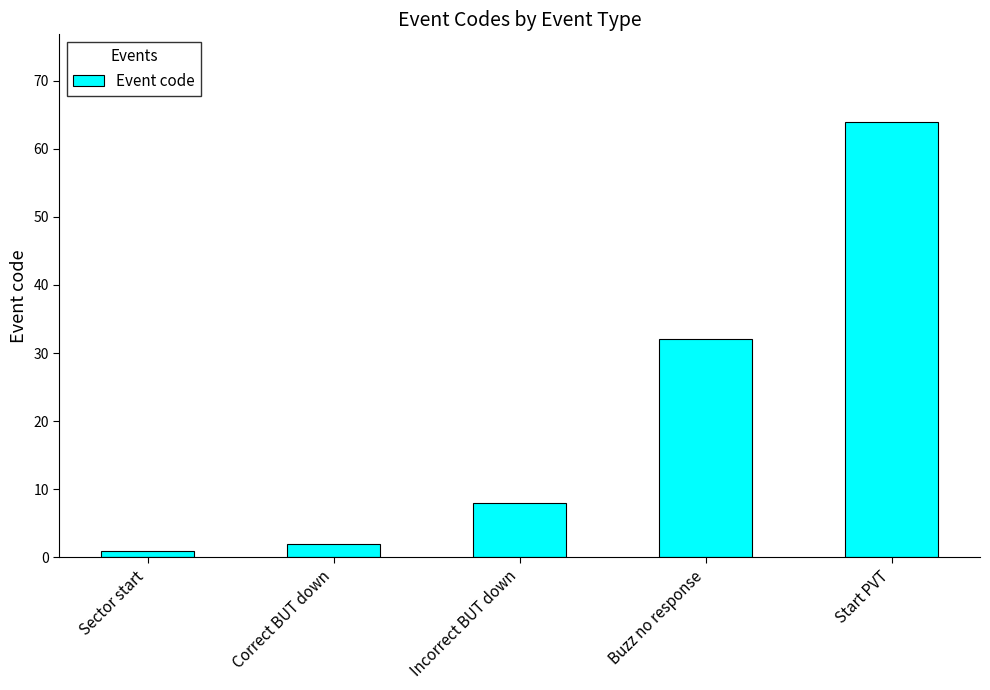

What is the approximate value at Incorrect BUT down, to the nearest 5?

10